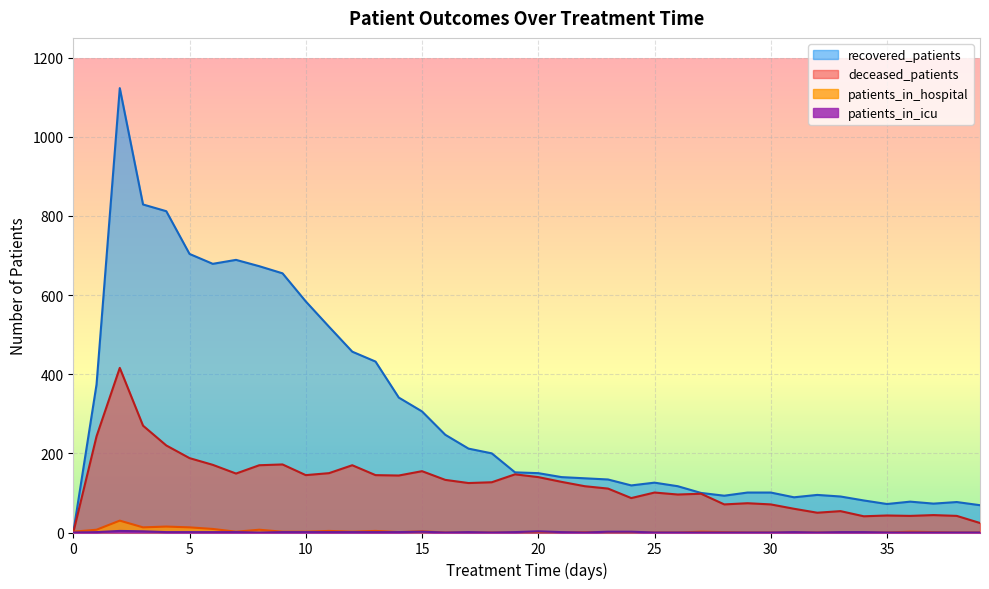

How many lines are shown in the chart?

4